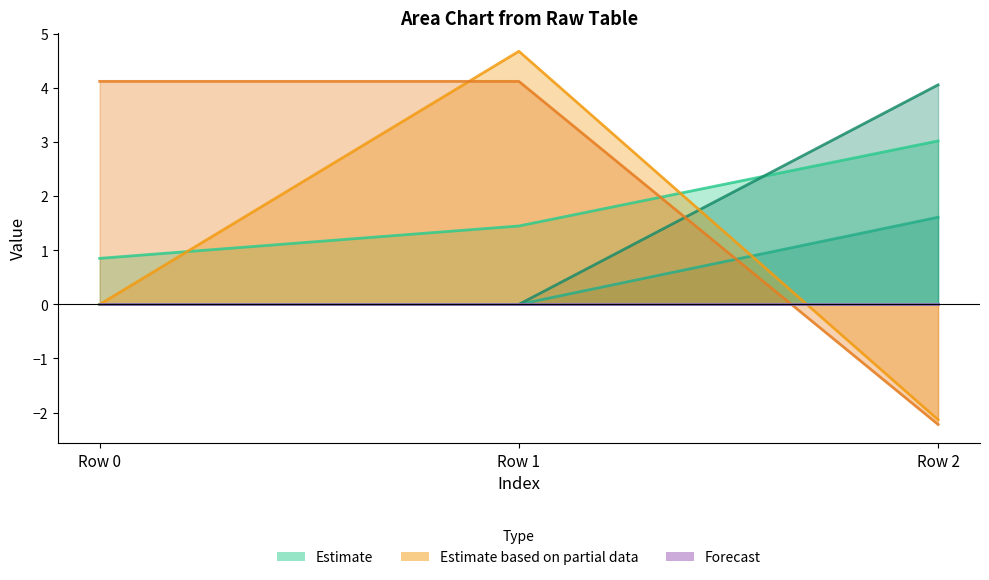

What is the minimum value shown in the chart?

-2.2